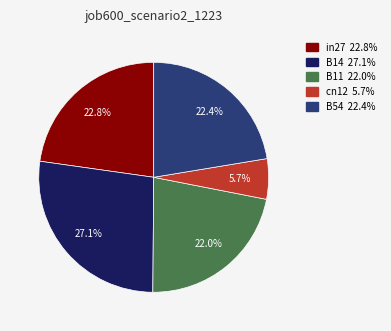

Do in27 and B11 together represent more than half of the pie?

No